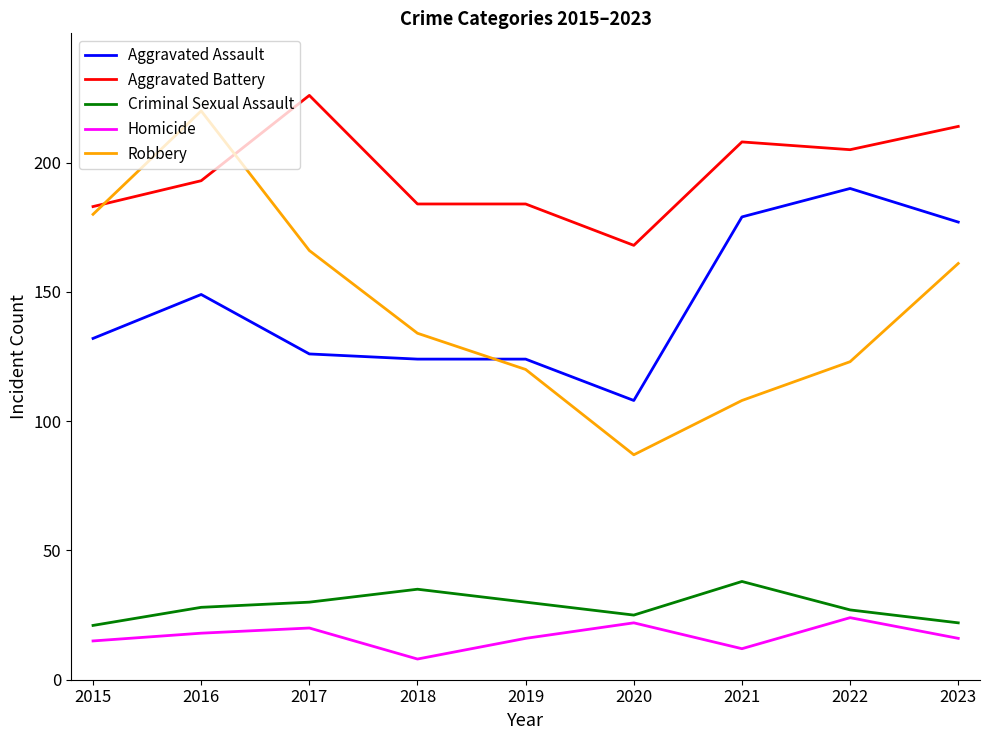

What is the total value across all series at 2021?

545